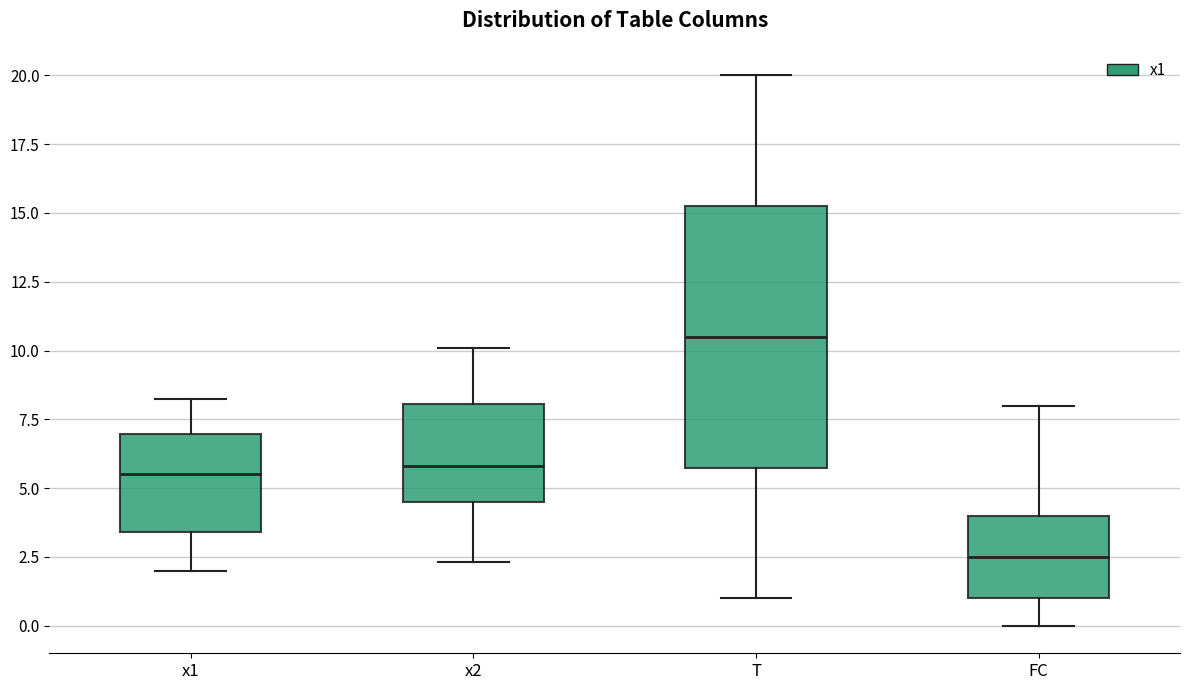

Reading left to right, transcribe this box plot: for each box, give where its median line is, the range the box spans, and where its two whiskers end, as read against the y-axis. The values are not printed on the chart, so give them approximately, as read against the axis.

x1: median 5.5, box 3.5 to 7.0, whiskers 2.0 to 8.5
x2: median 6.0, box 4.5 to 8.0, whiskers 2.5 to 10.0
T: median 10.5, box 6.0 to 15.5, whiskers 1.0 to 20.0
FC: median 2.5, box 1.0 to 4.0, whiskers 0.0 to 8.0